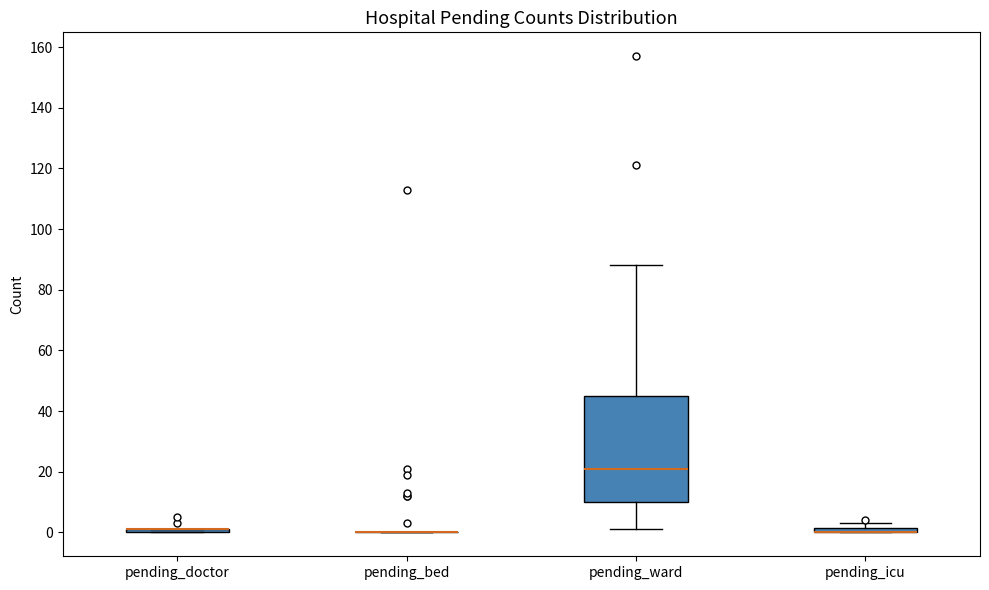

Where is the lower edge of the box for pending_icu on the y-axis? The values are not printed on the chart, so give them approximately, as read against the axis.

0